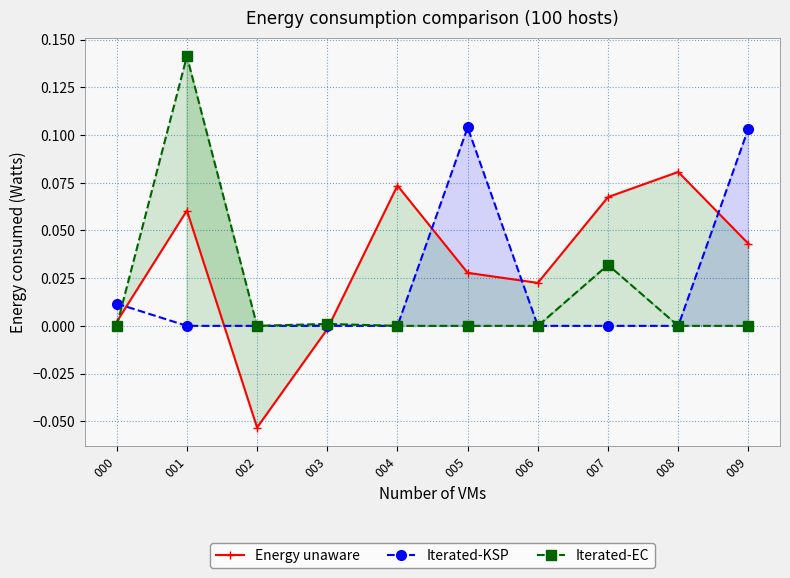

Reading left to right, transcribe all the data shown in this chart.

Energy unaware: 0.0	0.1	-0.1	-0.0	0.1	0.0	0.0	0.1	0.1	0.0
Iterated-KSP: 0.0	0.0	0.0	0.0	0.0	0.1	0.0	0.0	0.0	0.1
Iterated-EC: 0.0	0.1	0.0	0.0	0.0	0.0	0.0	0.0	0.0	0.0